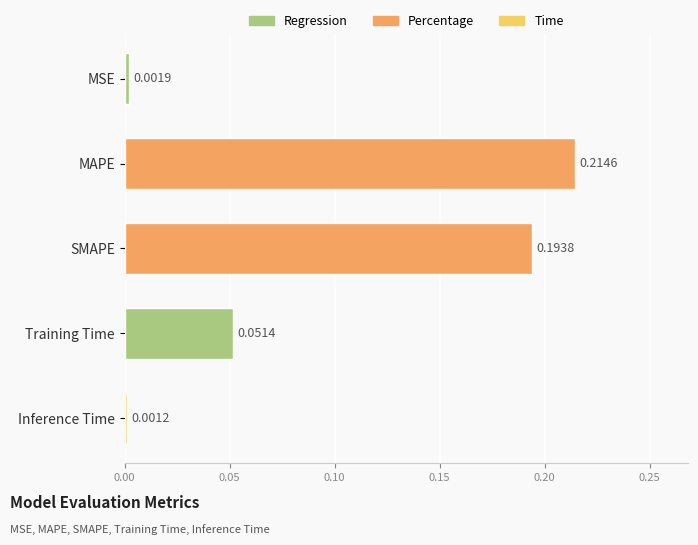

What is the label of the 3rd bar from the bottom?

SMAPE